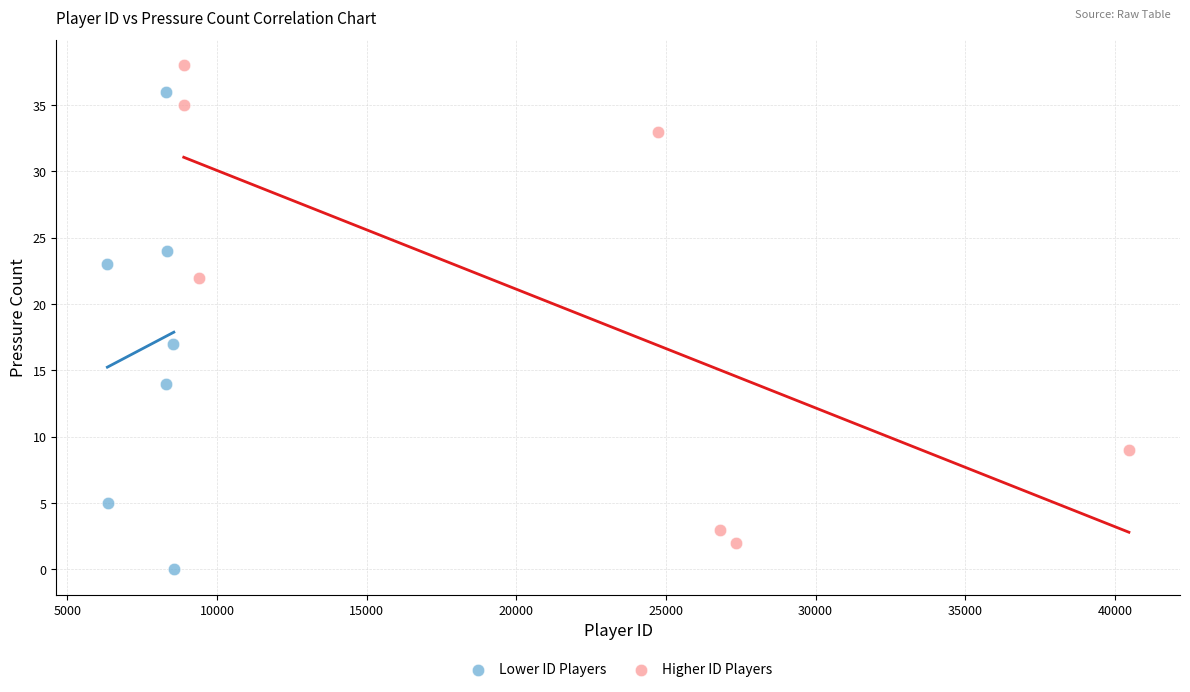

Which series reaches the maximum Y coordinate?

Higher ID Players